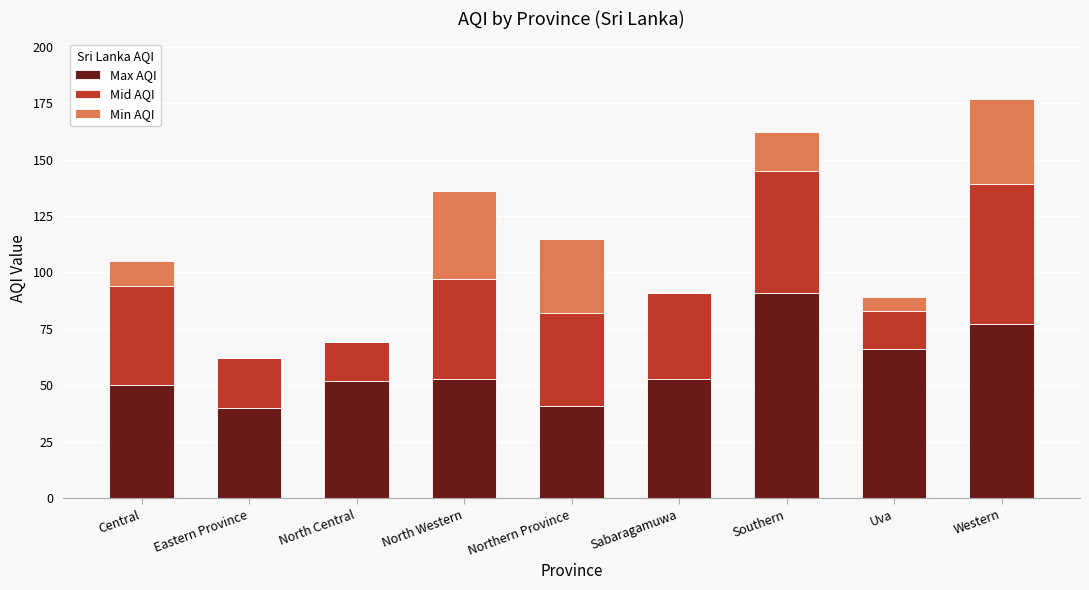

At which label does Max AQI reach its peak?

Southern